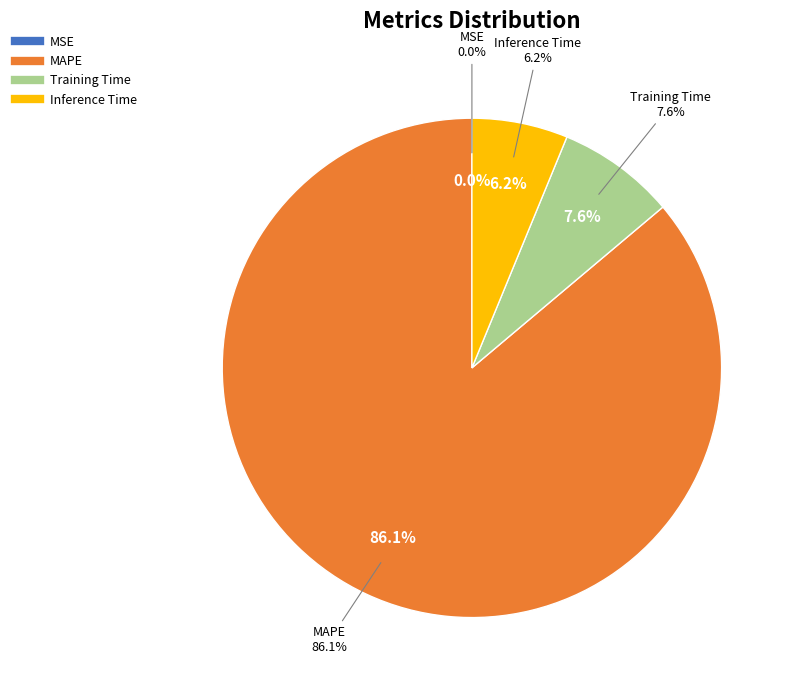

The Training Time slice represents 18% of the pie. True or false?

False